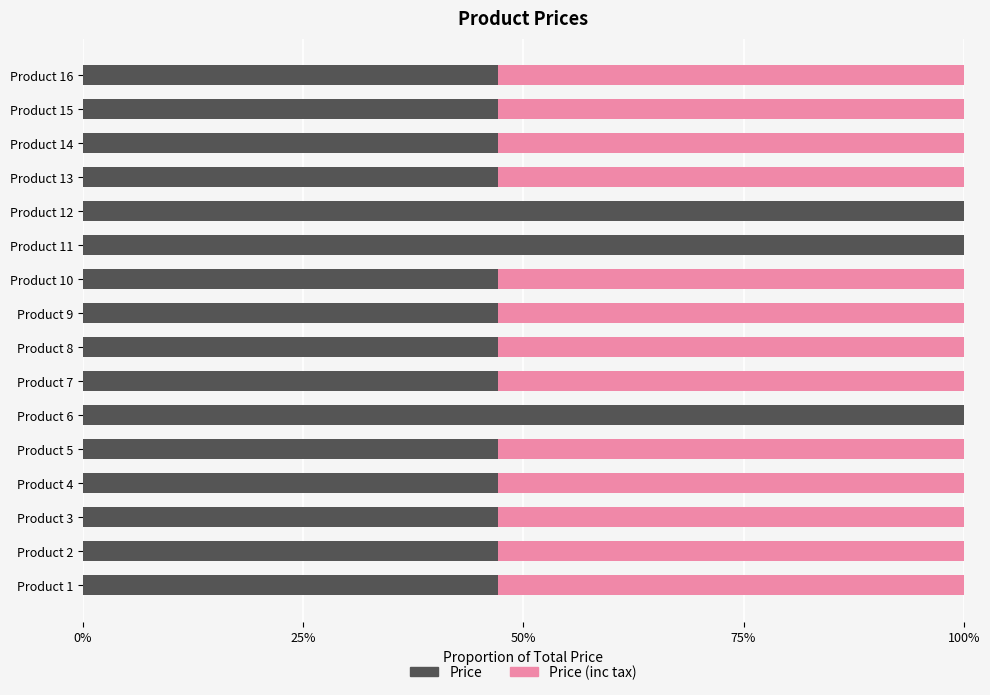

What is the sum of the Price values at Product 4 and Product 14?

94.3